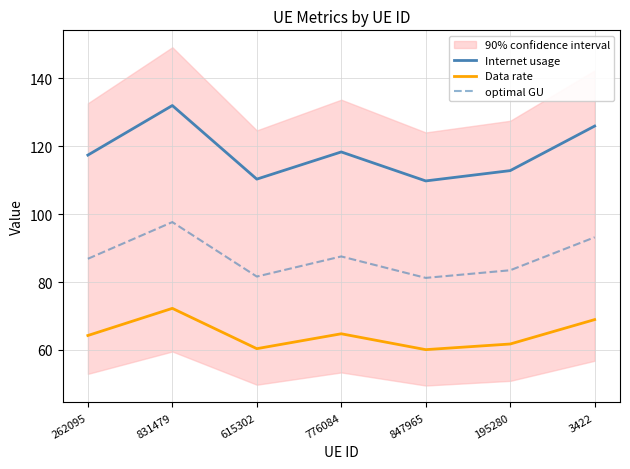

At which label does Internet usage first exceed 117?

262095